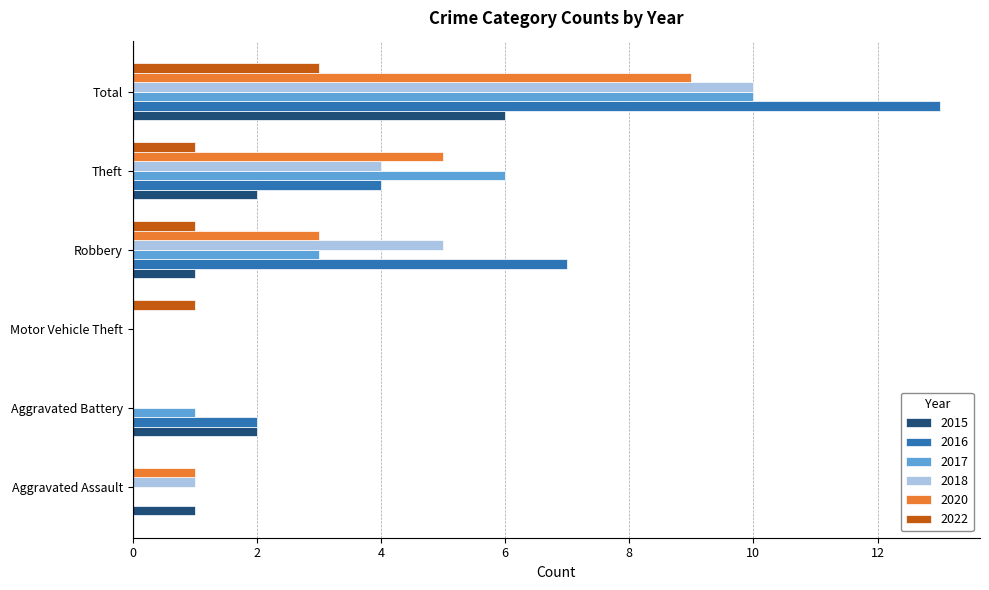

Between Motor Vehicle Theft and Total, which series saw the biggest shift?

2016